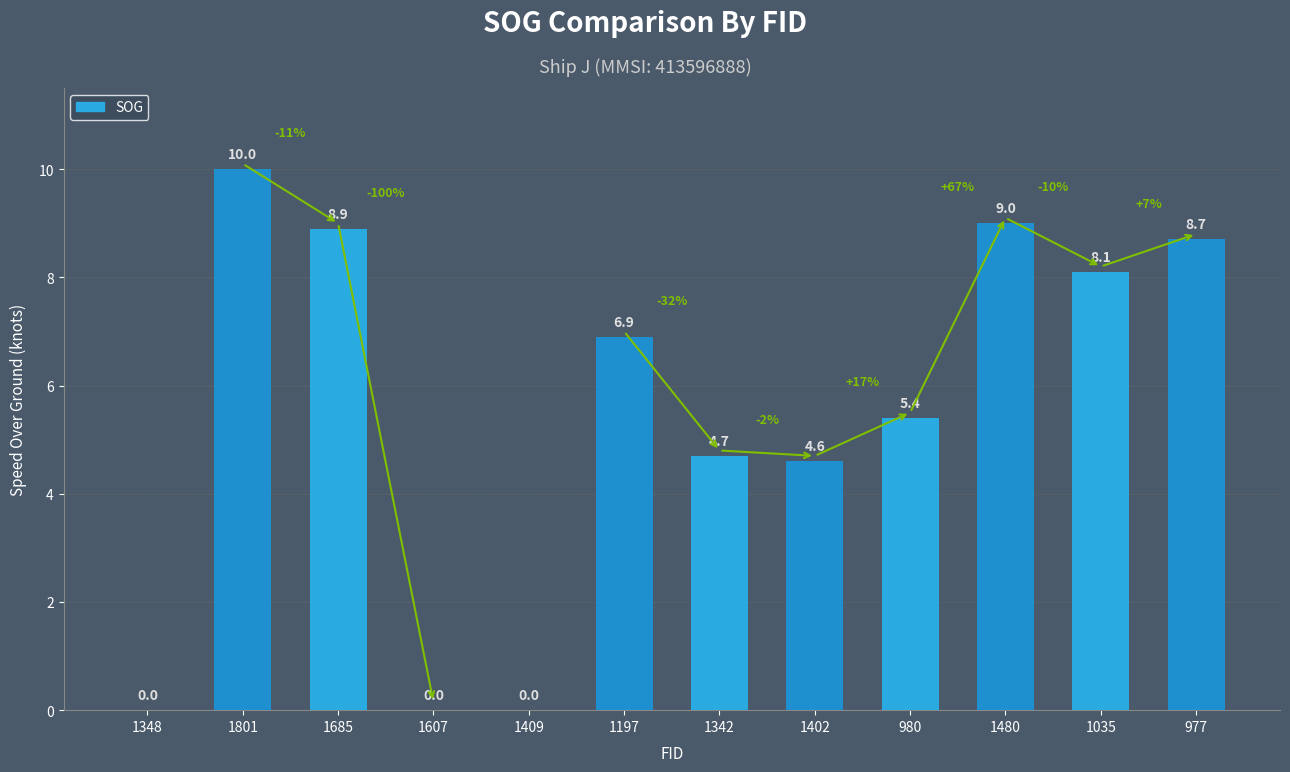

The value at 977 is 4.7. True or false?

False